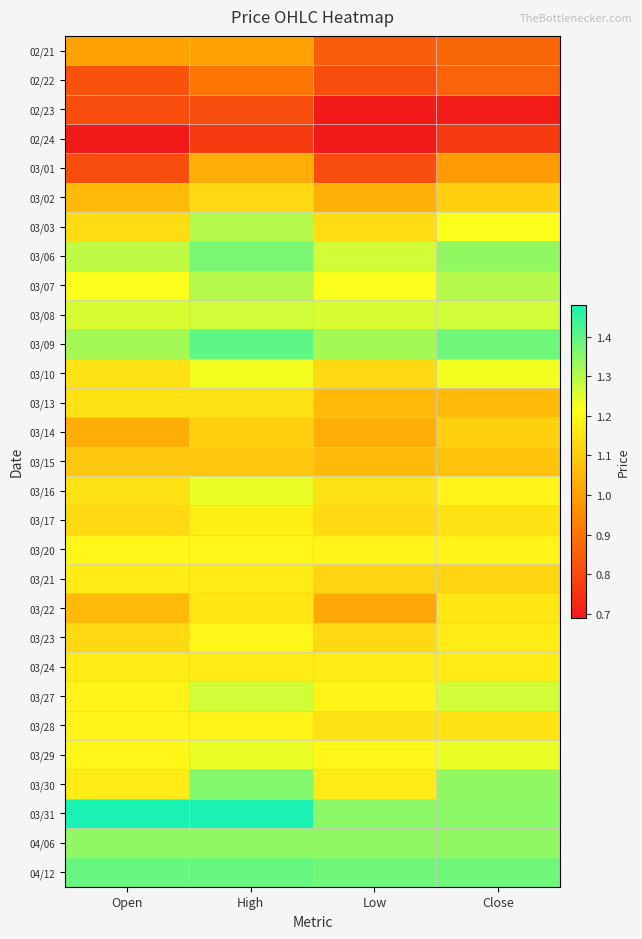

Count the number of categories in the chart.

4